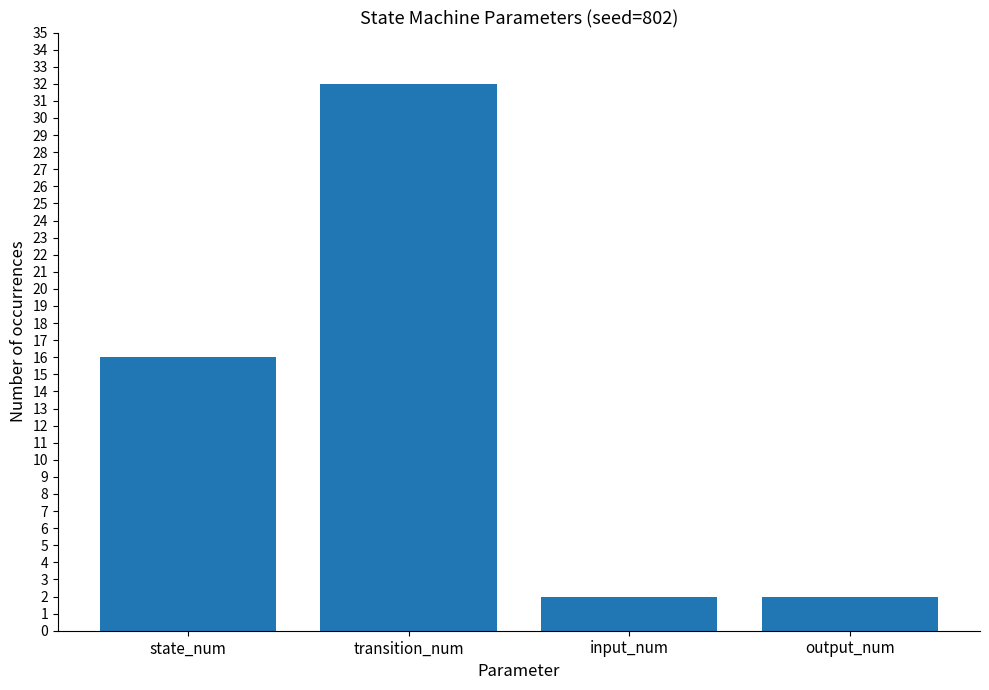

What is the label of the 3rd bar from the right?

transition_num